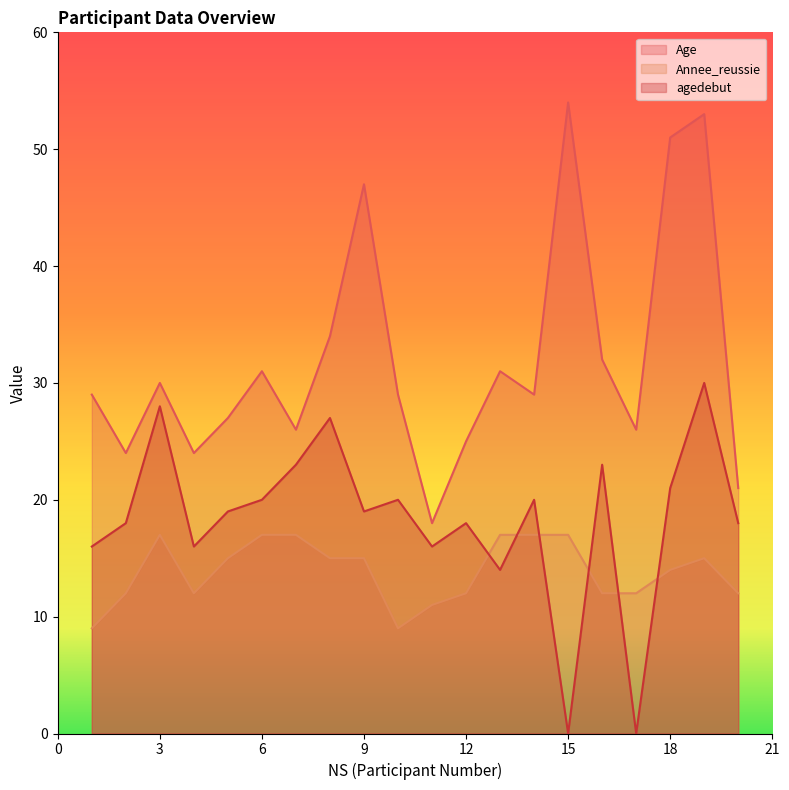

Which label corresponds to the smallest value in the chart?

15